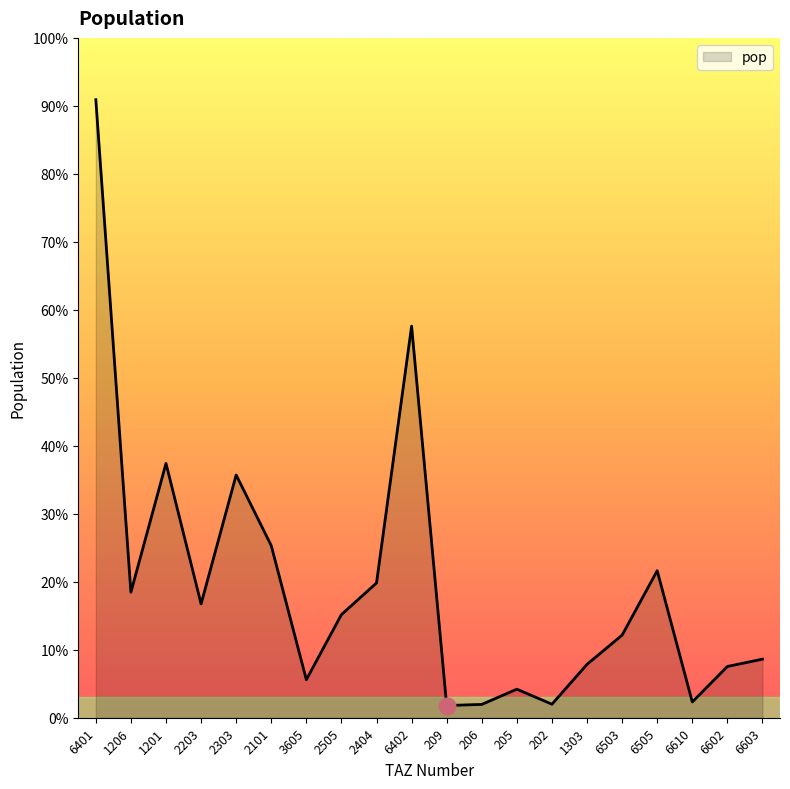

Reading left to right, extract all data points from this chart.

6401=39041.8	1206=7928.4	1201=16066.2	2203=7190.1	2303=15333.6	2101=10871.3	3605=2403.4	2505=6514.3	2404=8512.9	6402=24737.8	209=771.5	206=841.2	205=1803.9	202=853.7	1303=3373.7	6503=5218.5	6505=9287.9	6610=996.5	6602=3237.8	6603=3699.7